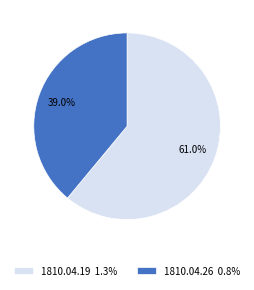

Between 1810.04.26 0.8% and 1810.04.19 1.3%, which is larger?

1810.04.19 1.3%